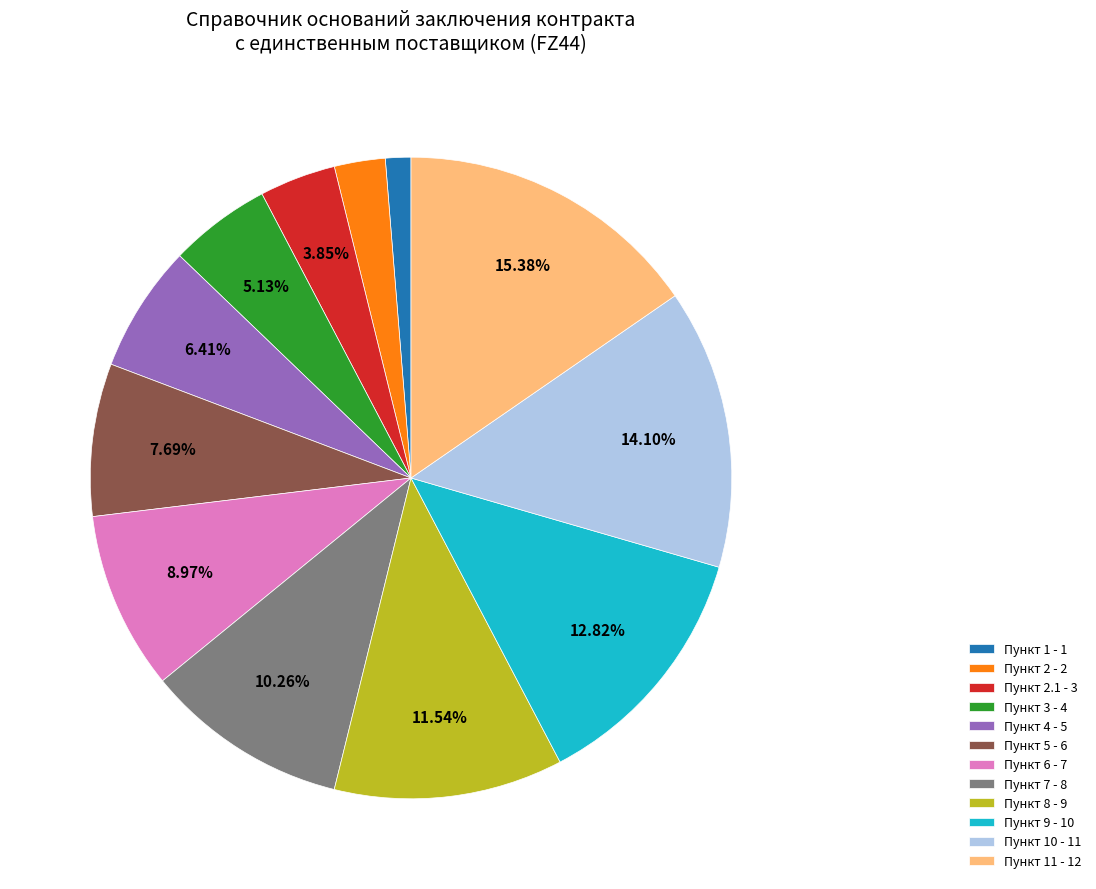

Is the sum of Пункт 4 - 5 and Пункт 3 - 4 greater than half?

No